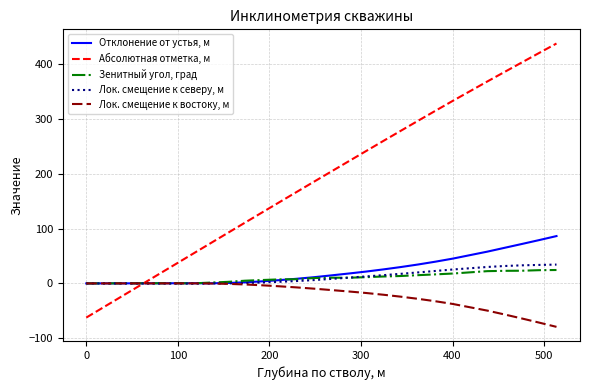

What is the sum of all Зенитный угол, град values?

266.2